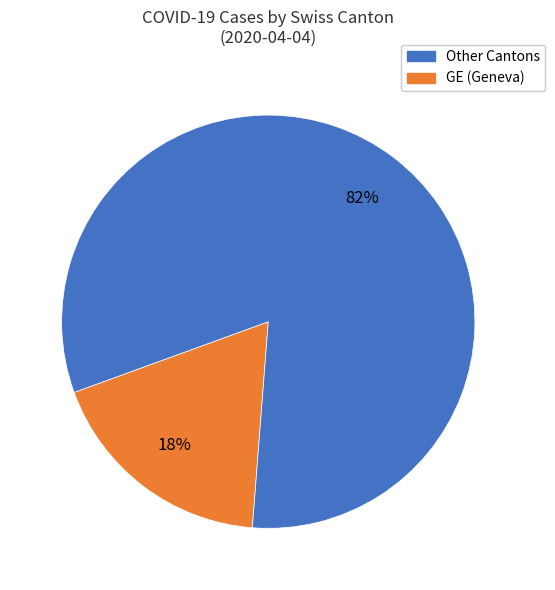

Does any single category account for the majority?

Yes